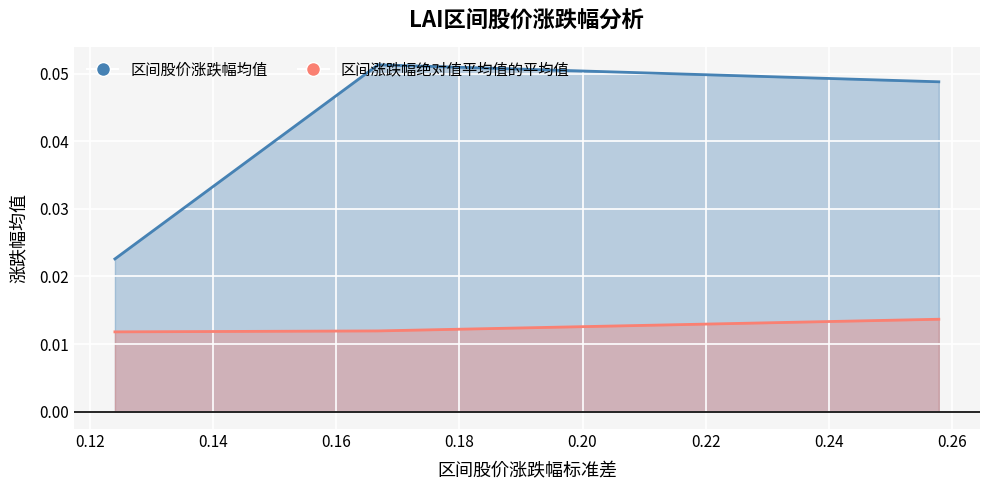

What is the value of the 区间股价涨跌幅均值_line point at the 2nd from the left?

0.1